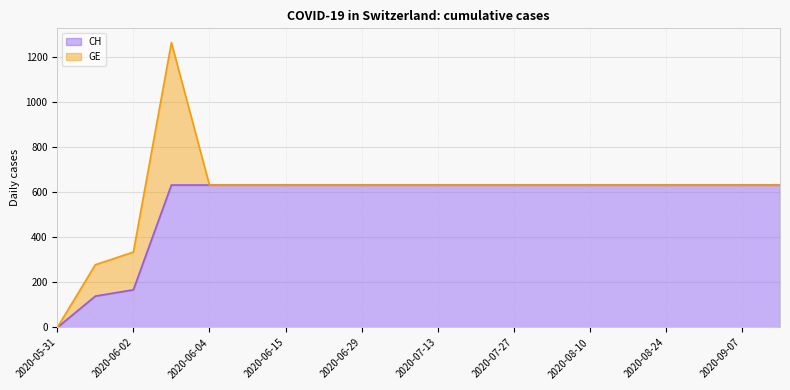

The CH series shows 631 at 2020-06-29. True or false?

True